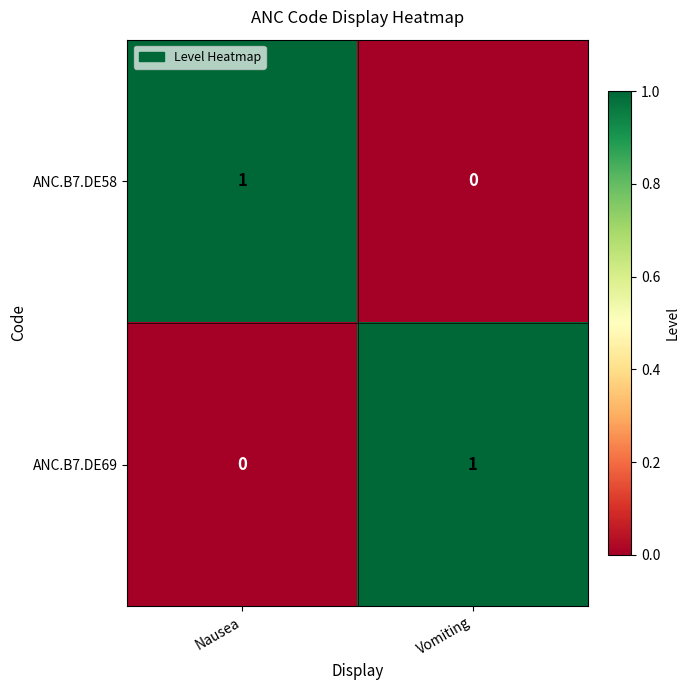

Is the value of ANC.B7.DE69 at Vomiting greater than the value of ANC.B7.DE58 at Vomiting?

Yes